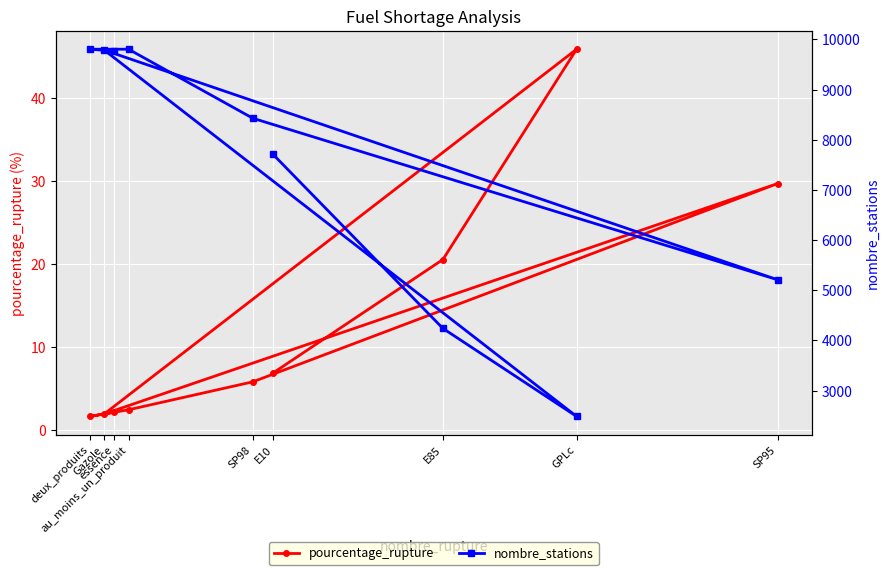

What is the sum of all nombre_stations values?

67230.0